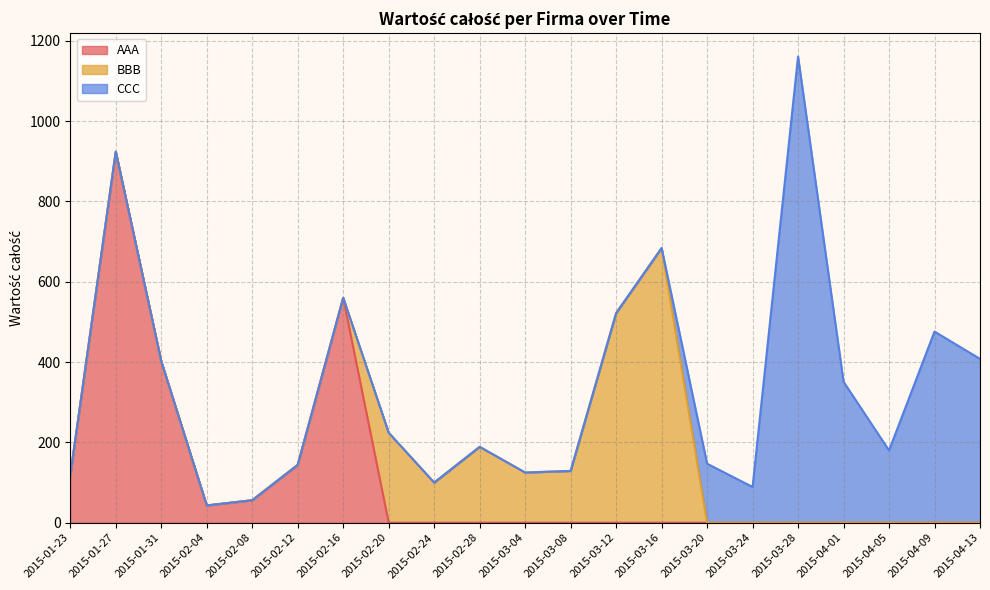

At which category does the chart reach its minimum across all series?

2015-02-04